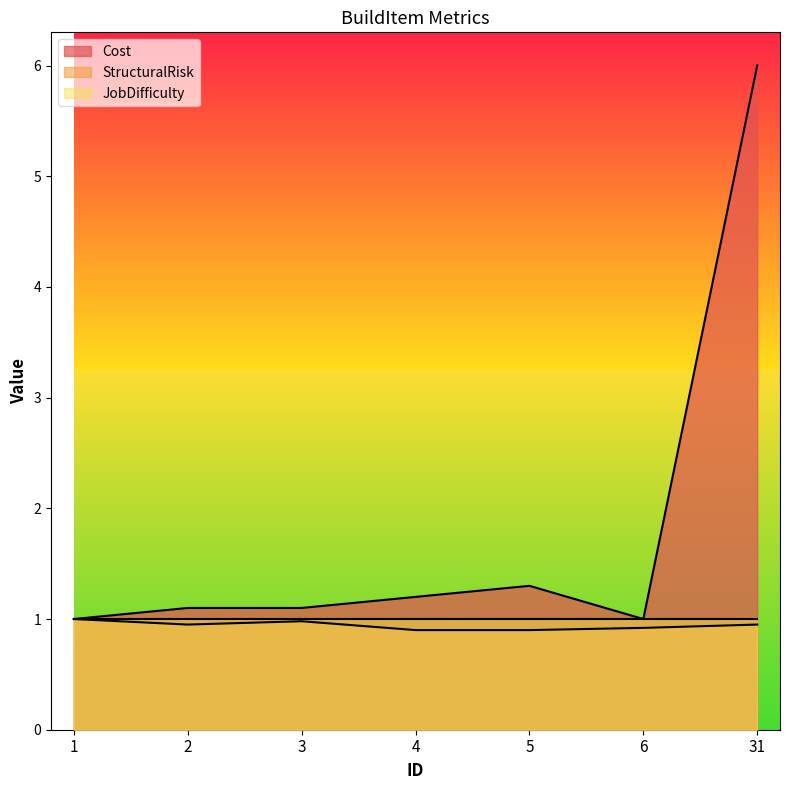

Which category has the lowest value in the Cost series?

1